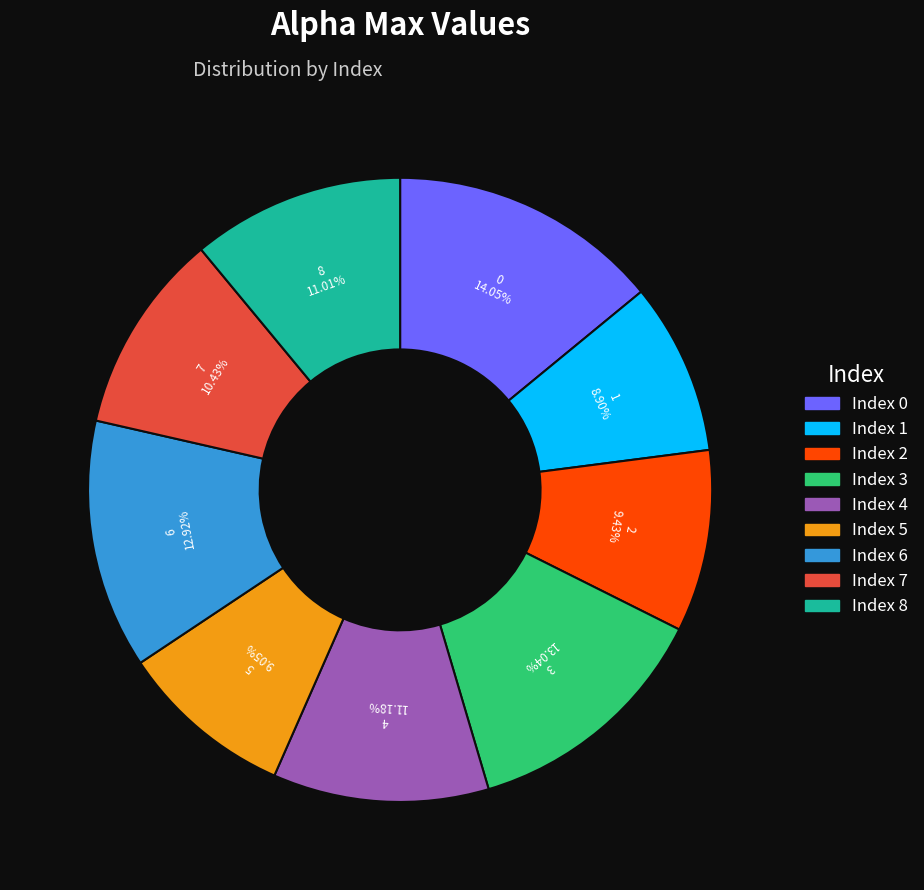

Does any single category account for the majority?

No